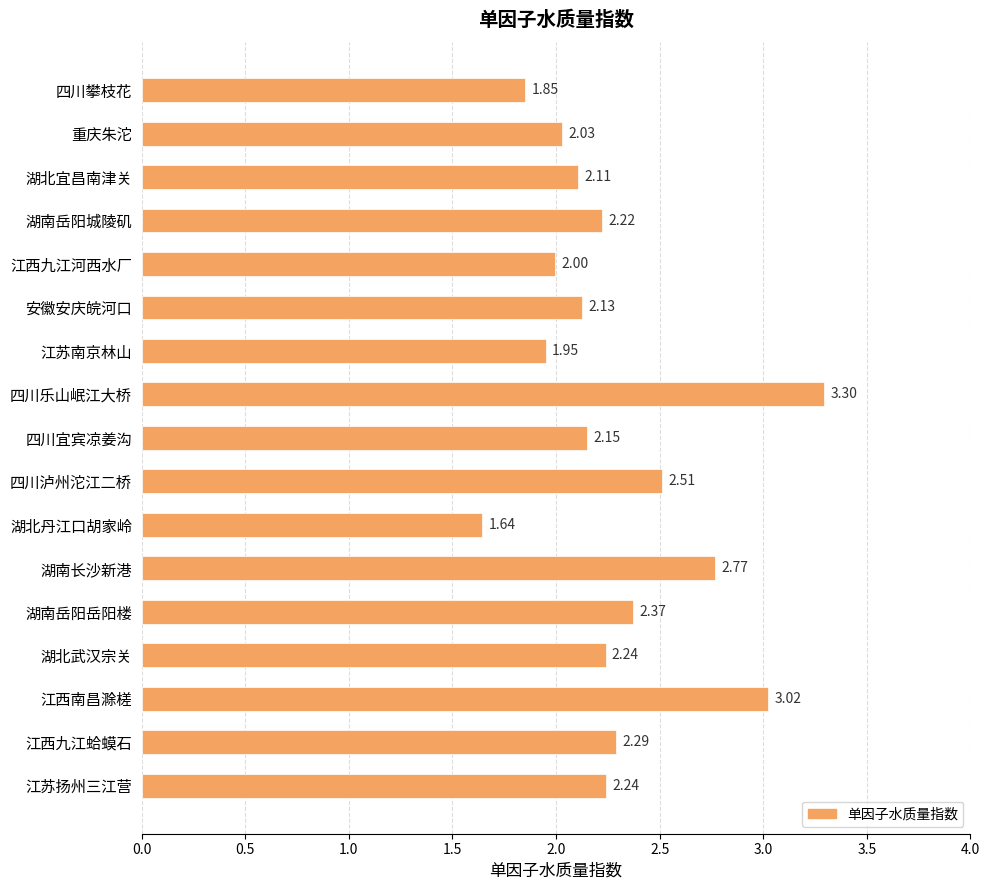

What is the average value?

2.3